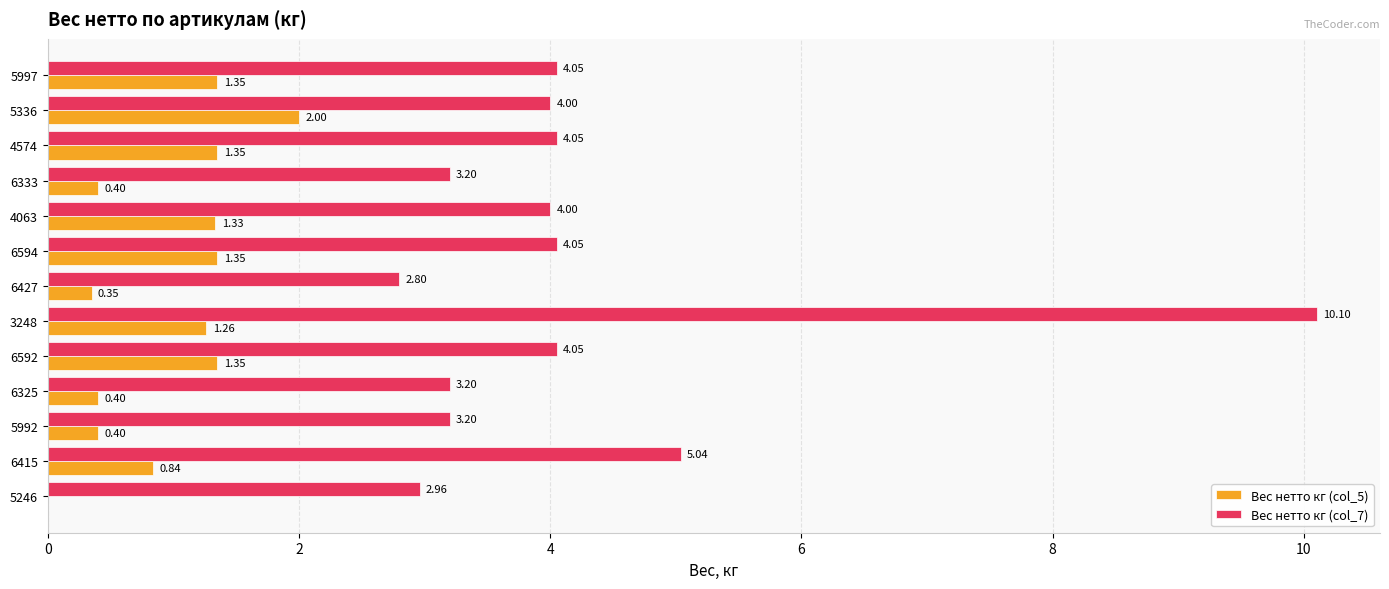

Which series has the widest spread of values?

Вес нетто кг (col_7)